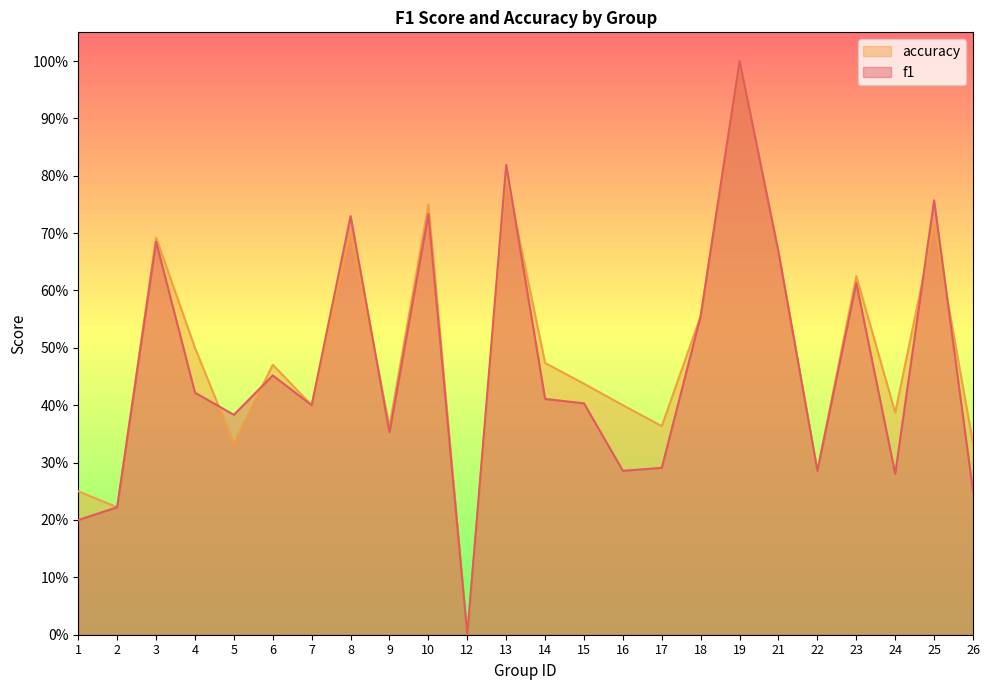

At which category does f1 reach its first local valley?

5